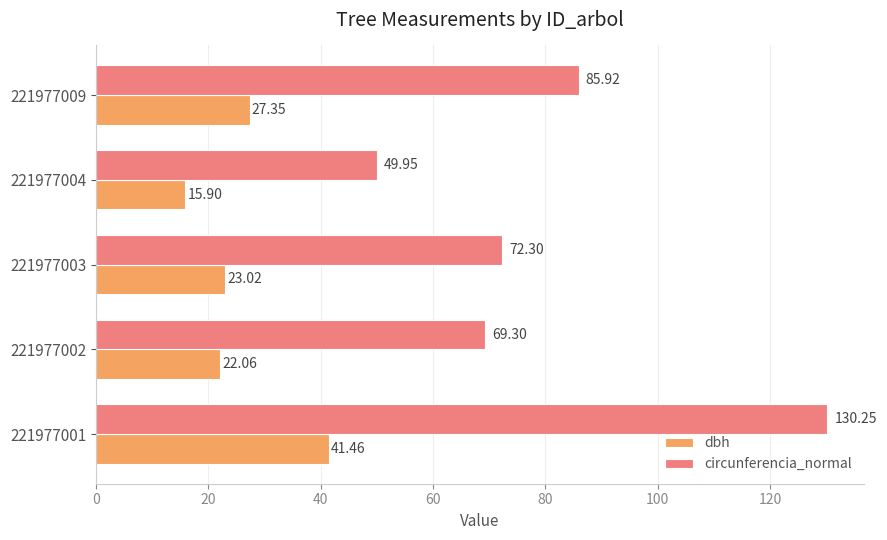

What is the total value across all series at 221977002?

91.4